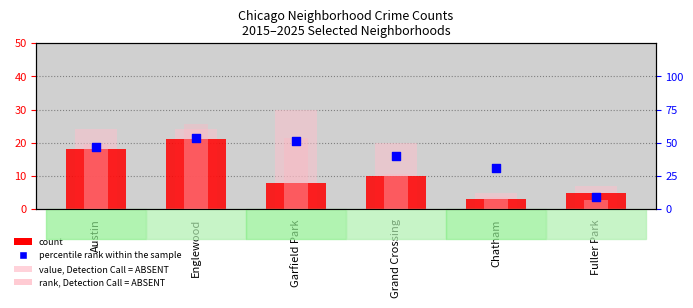

Is the value of count 2015 at Grand Crossing greater than the value of value, Detection Call = ABSENT at Garfield Park?

No